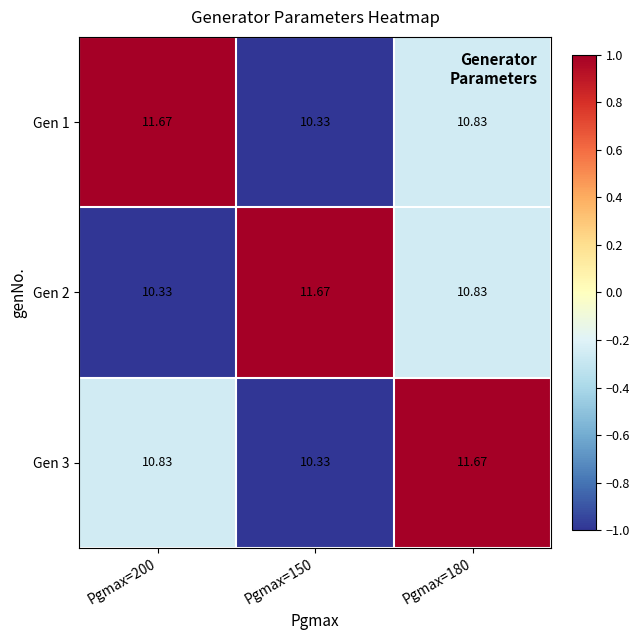

Is the value of Gen 2 at Pgmax=150 greater than the value of Gen 1 at Pgmax=150?

Yes